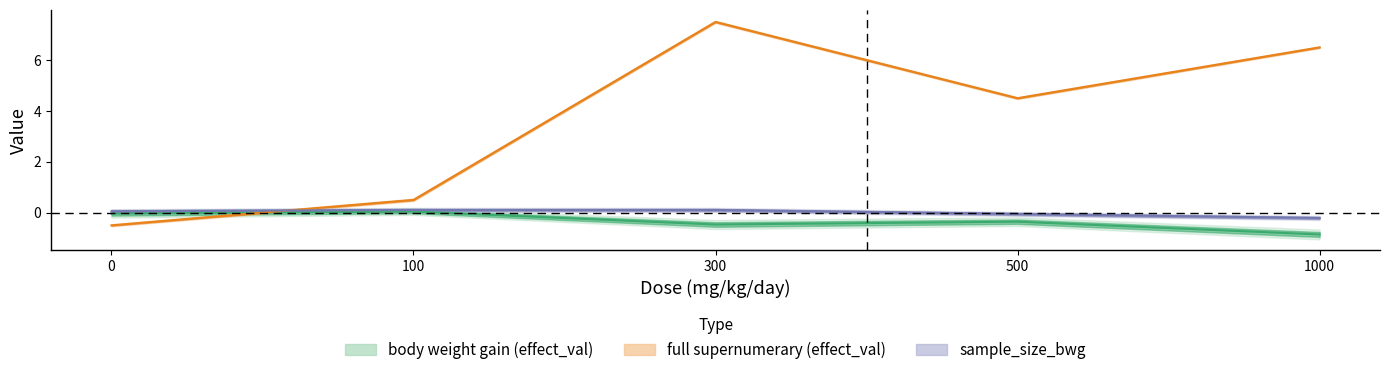

How many lines are shown in the chart?

3